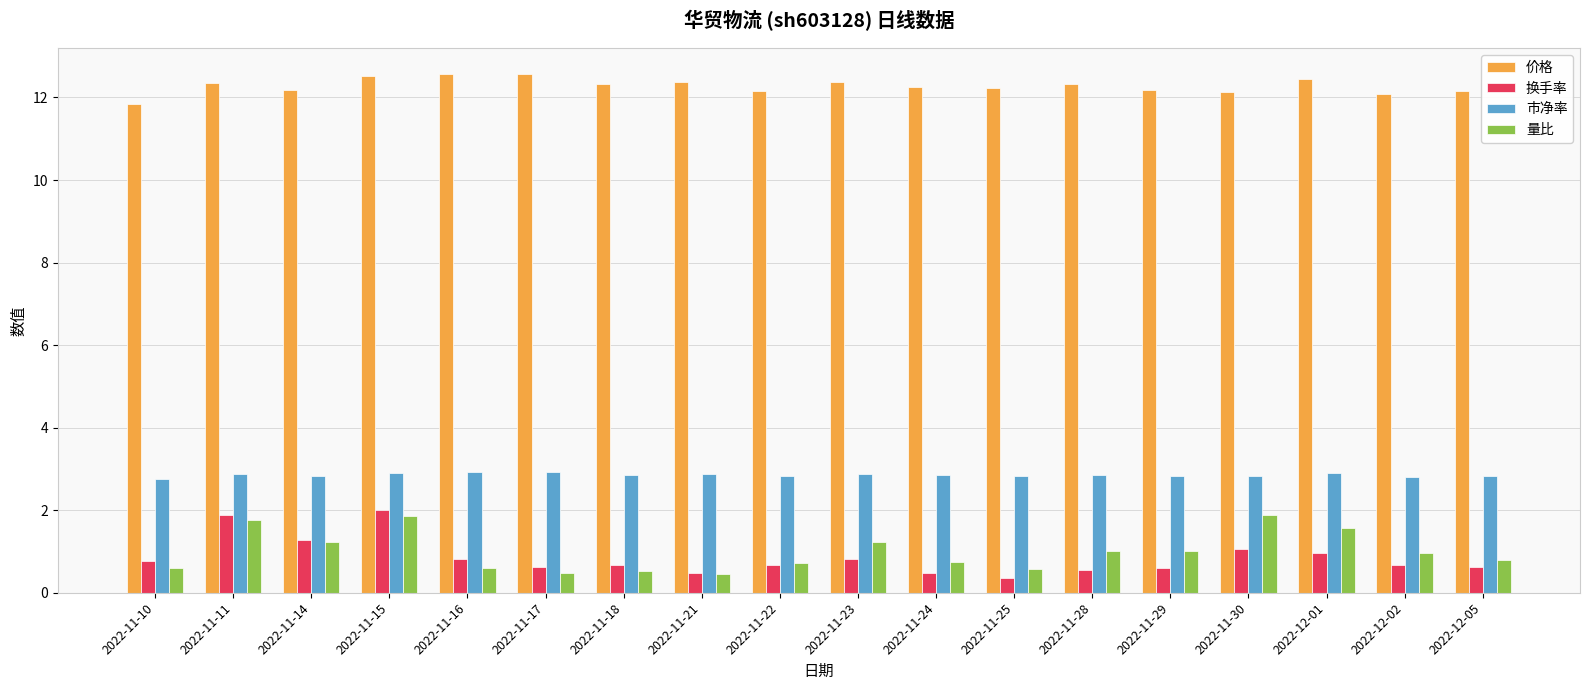

True or false: 量比 has a value of 1.0 at 2022-11-15.

False